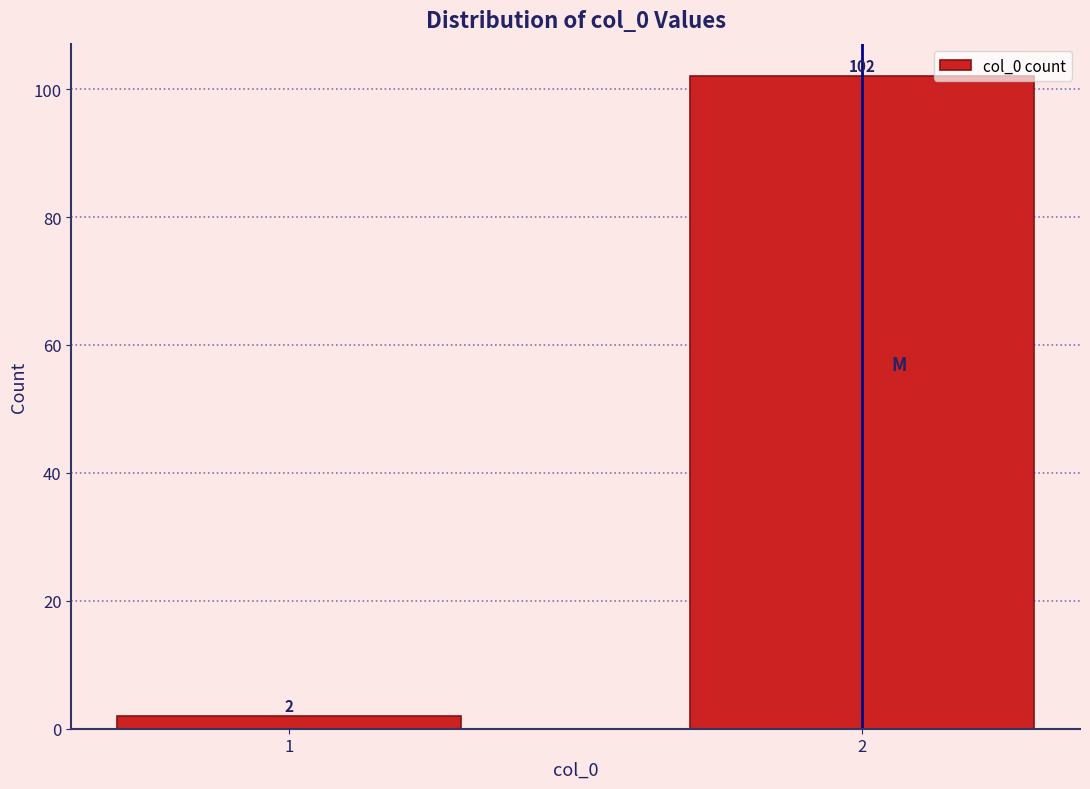

Reading left to right, what are all the values shown in this chart?

1=2	2=102